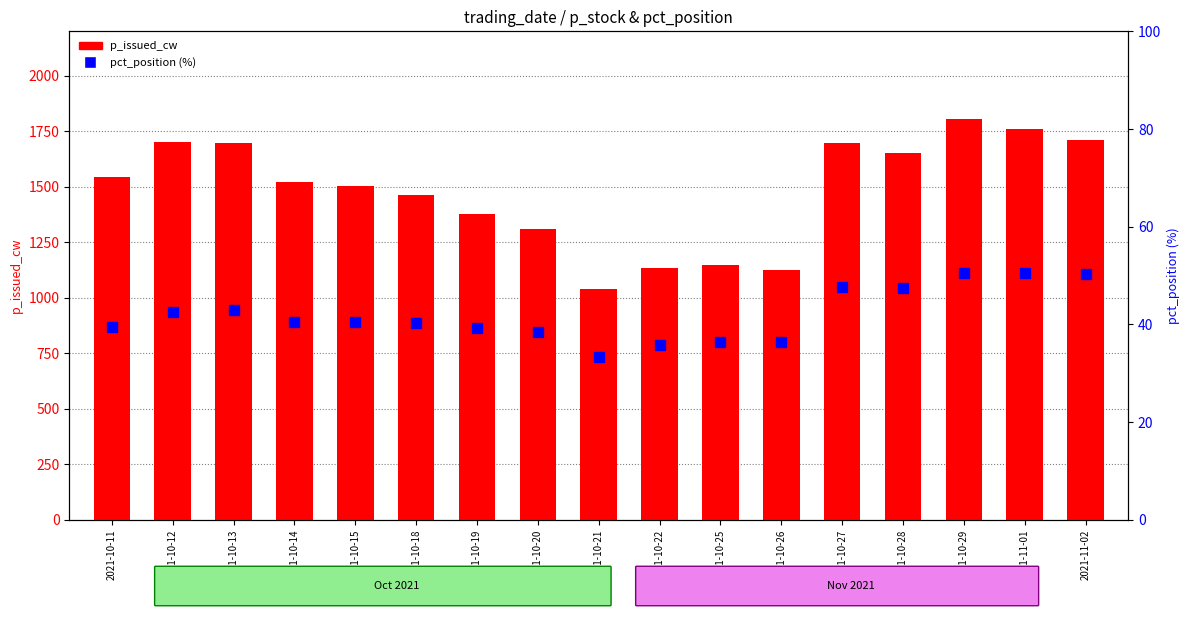

What is the sum of the pct_position (%) values at 2021-10-27 and 2021-10-14?

88.1